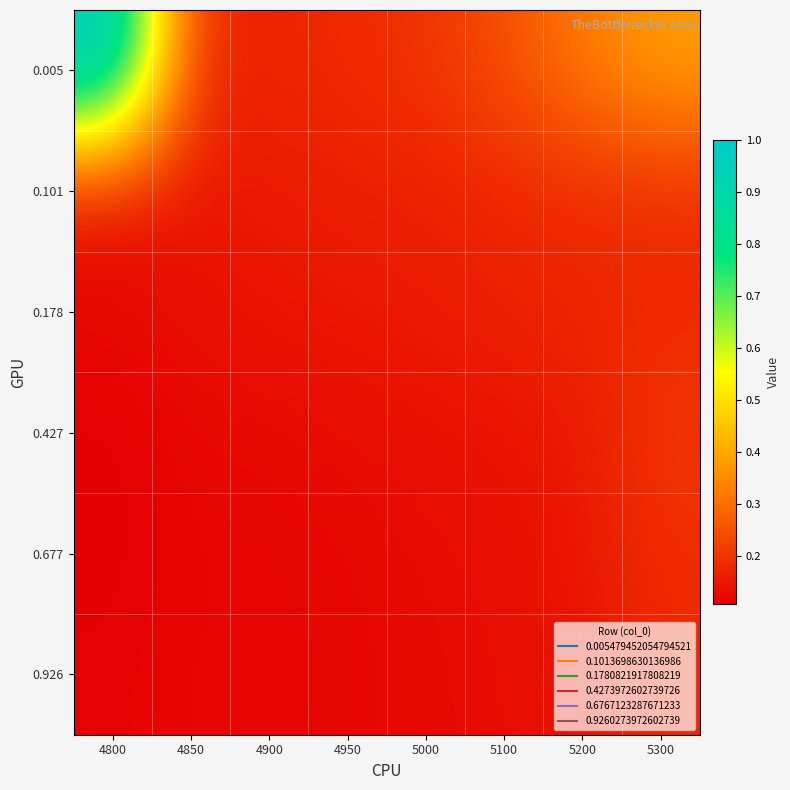

At how many categories does at least one series exceed 0?

8